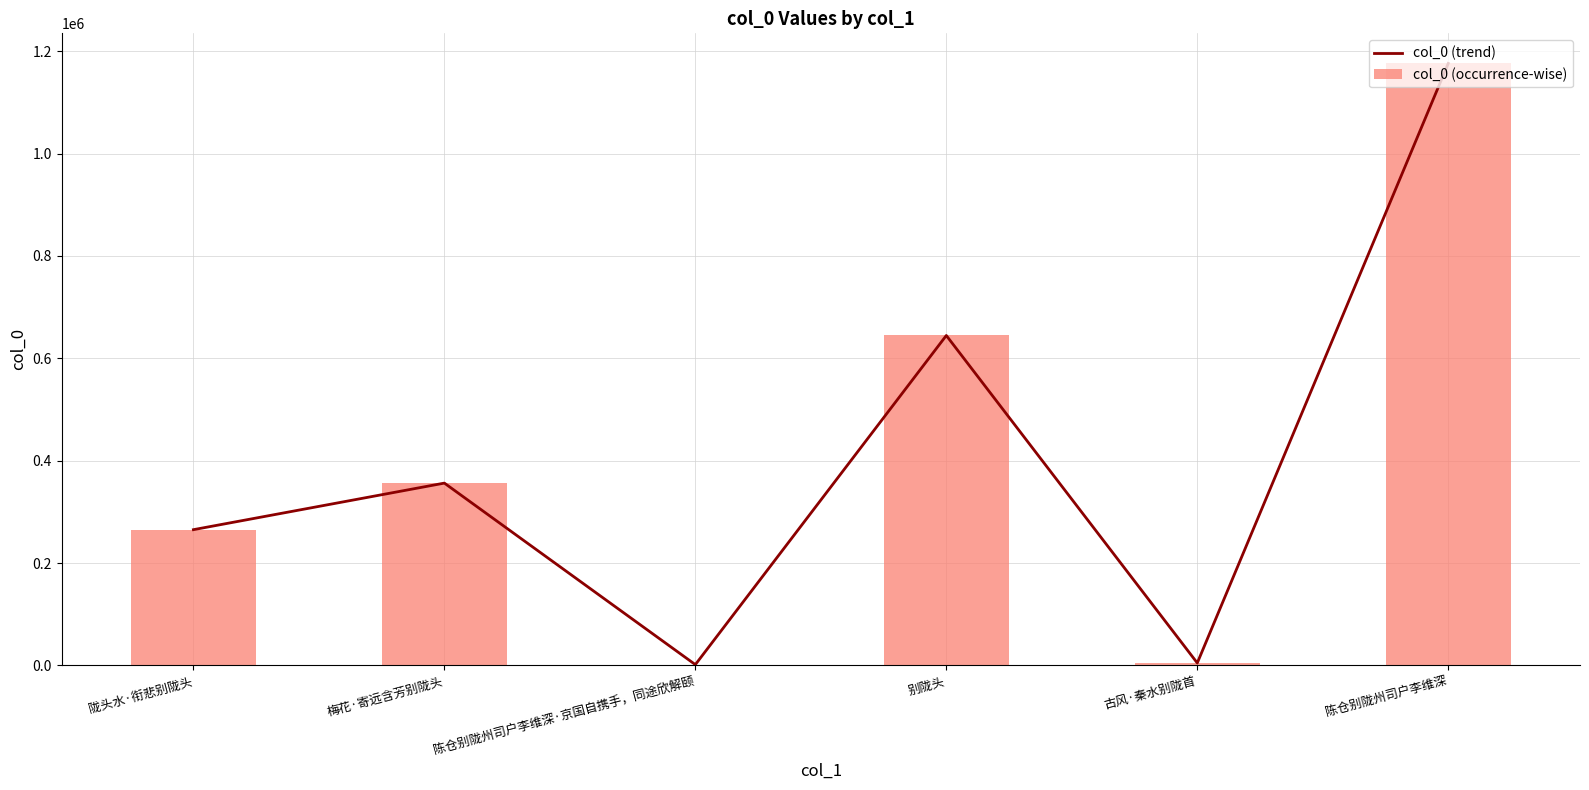

Is the value of col_0 (occurrence-wise) at 梅花·寄远含芳别陇头 greater than the value of col_0 (trend) at 陈仓别陇州司户李维深·京国自携手，同途欣解颐?

Yes